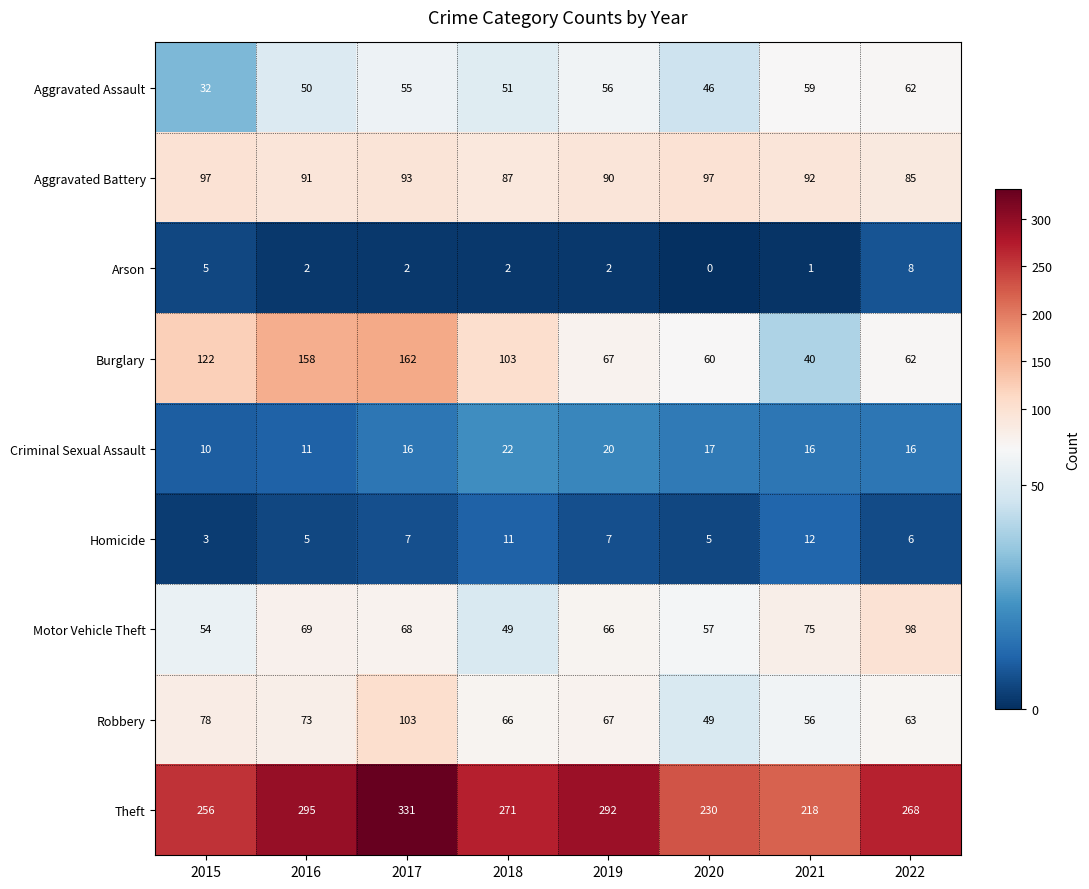

Rank the series at 2018 from lowest to highest value.

Arson, Homicide, Criminal Sexual Assault, Motor Vehicle Theft, Aggravated Assault, Robbery, Aggravated Battery, Burglary, Theft